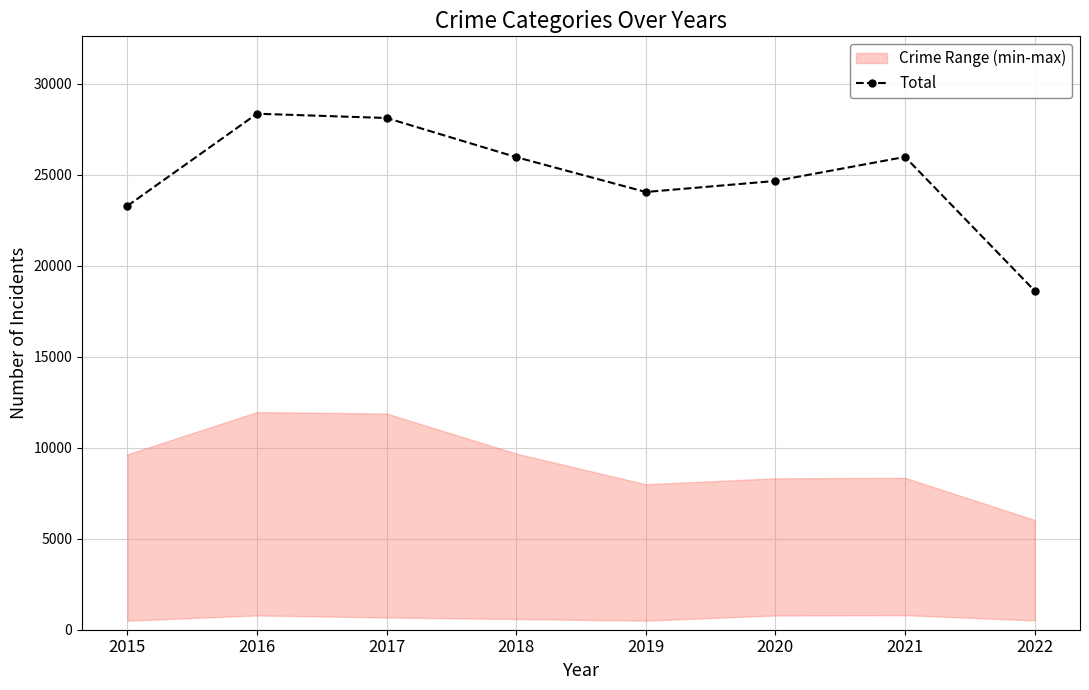

The chart shows a value of 18629 at 2022. True or false?

True